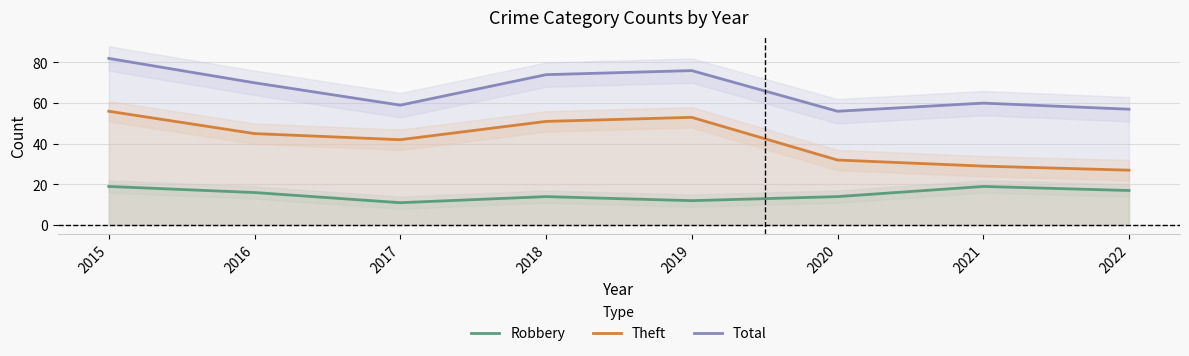

Between 2019 and 2022, which is larger?

2022